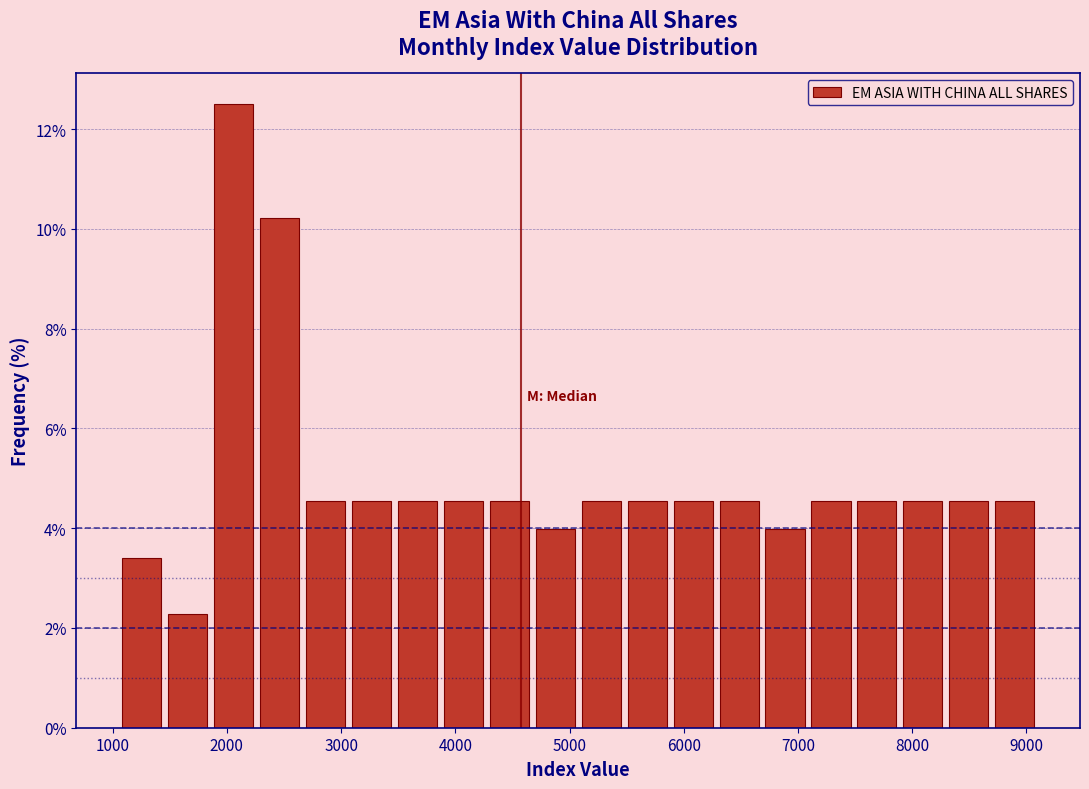

How tall is the bar that spans 8700 to 9100 on the x-axis? Neither the bar edges nor the heights are printed on the chart, so give them approximately, as read against the axes.

4.6